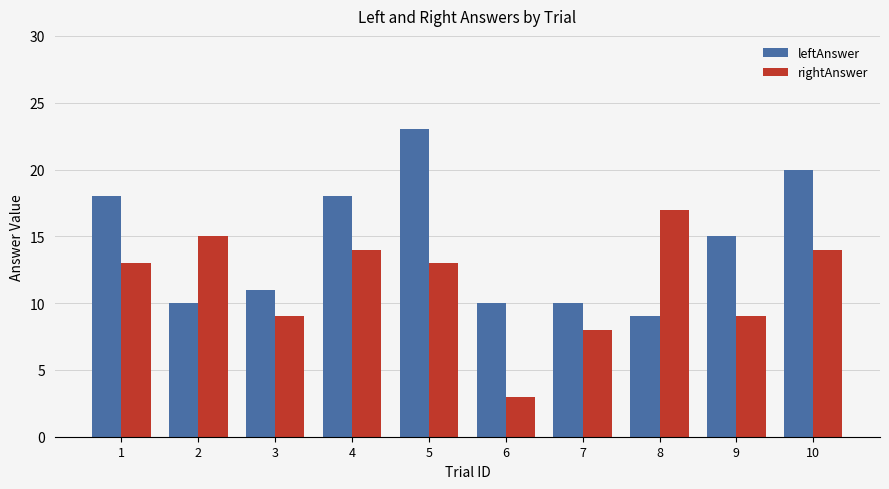

What is the difference between the leftAnswer values at 3 and 6?

1